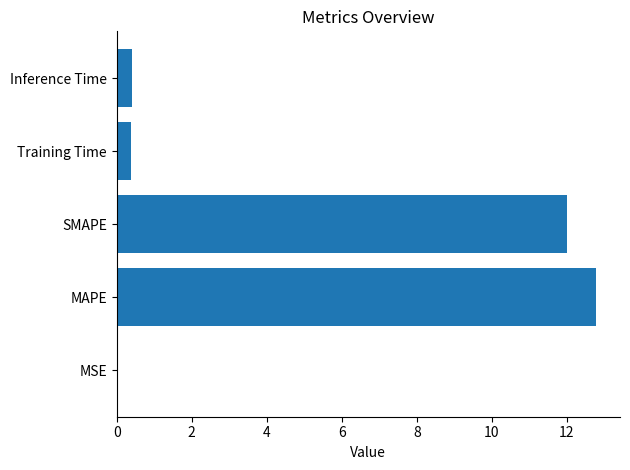

Which label corresponds to the largest value in the chart?

MAPE